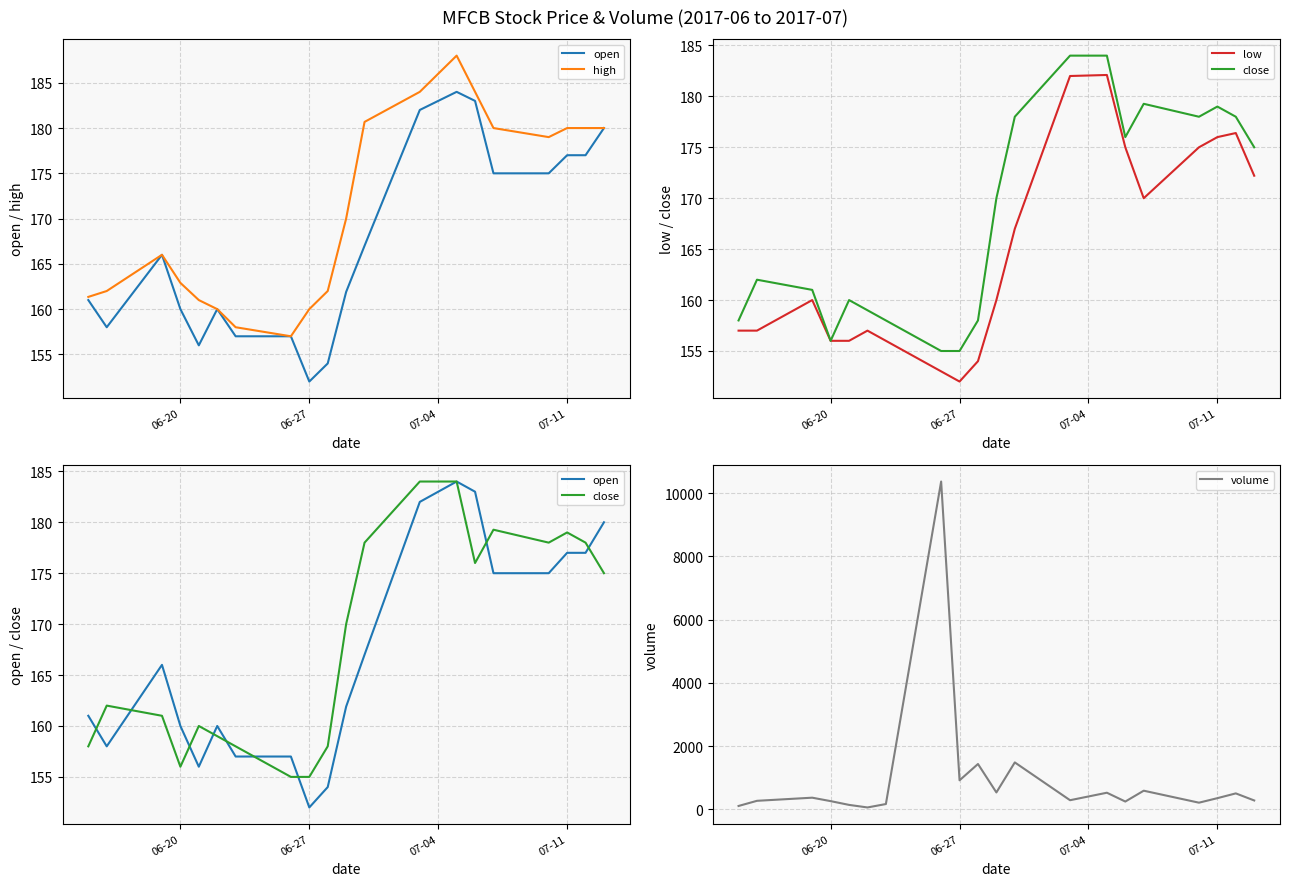

Rank the series by their maximum value, from lowest to highest.

low, open, close, high, volume